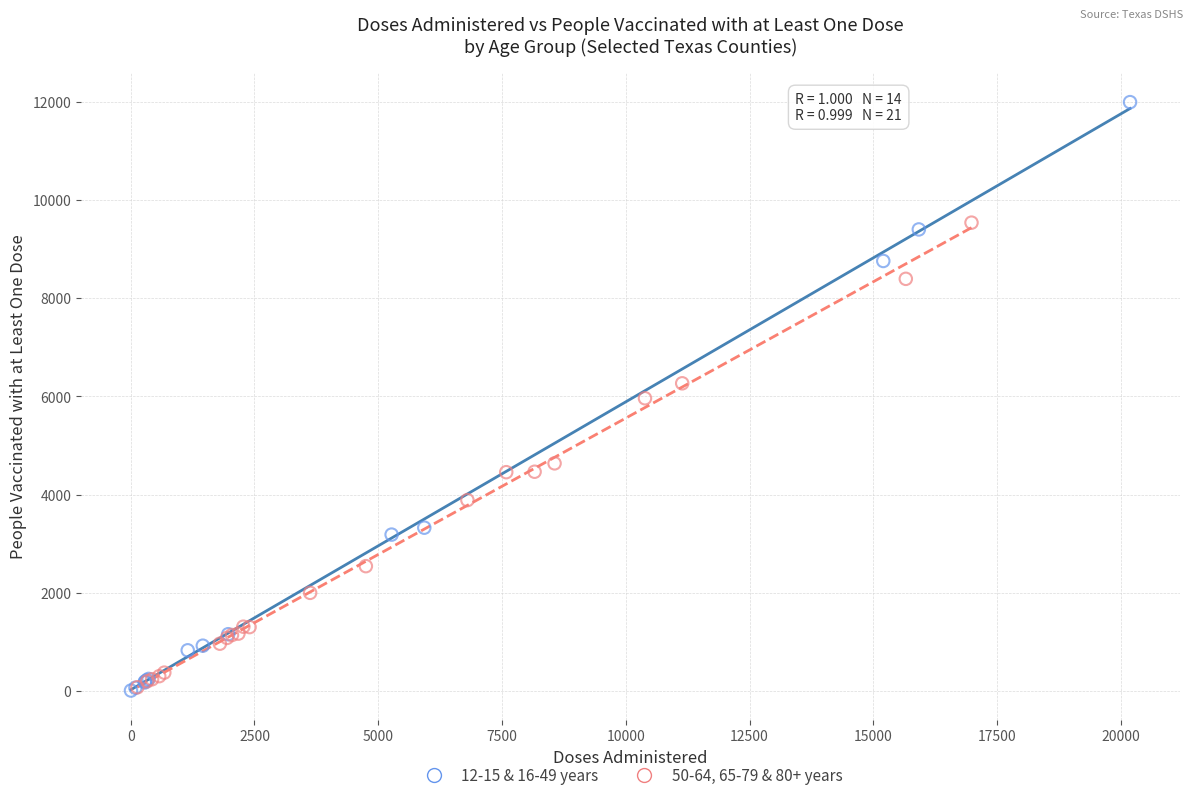

What are all the series names shown in the legend?

12-15 & 16-49 years, 50-64, 65-79 & 80+ years